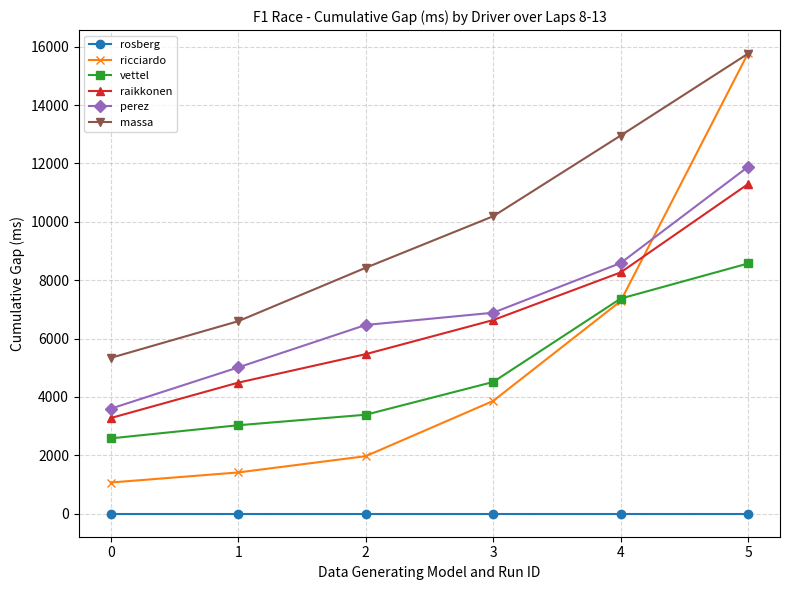

Does the chart display data point markers on the line(s)?

Yes